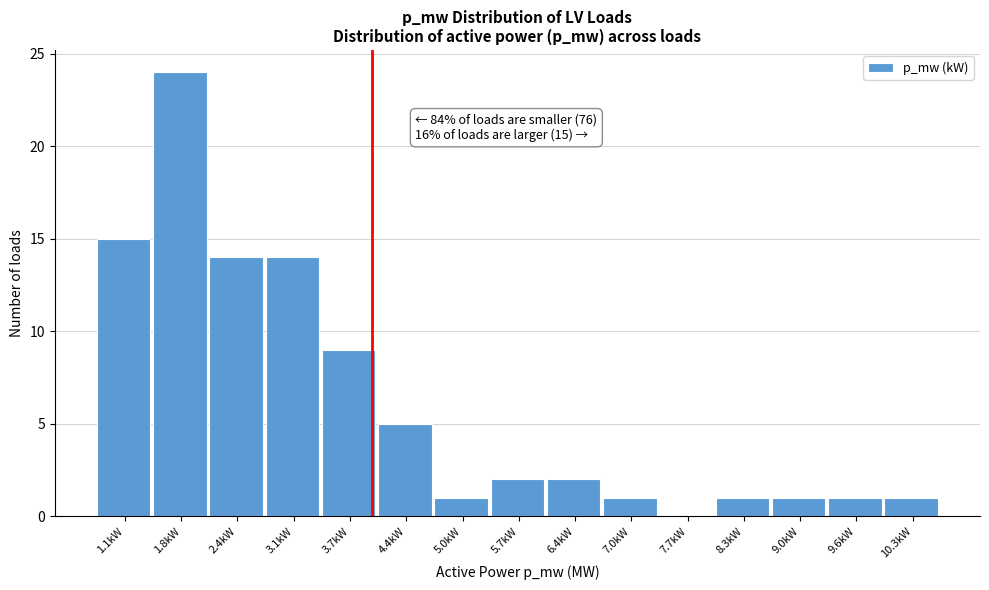

Which range on the x-axis has the tallest bar?

1.4 to 2.1